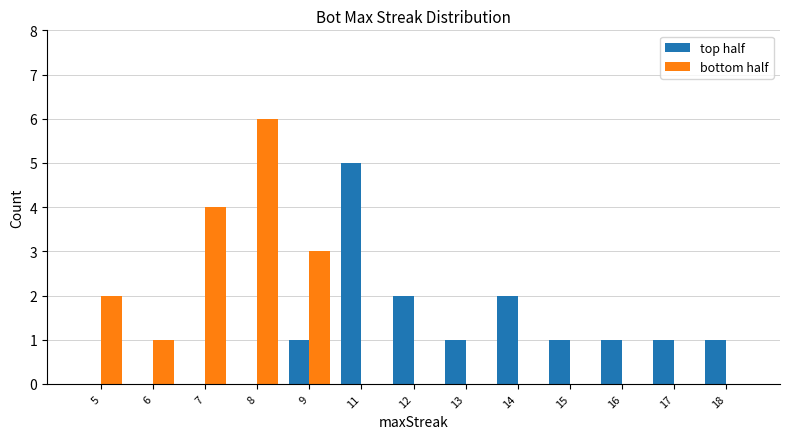

What is the sum of all top half values?

15